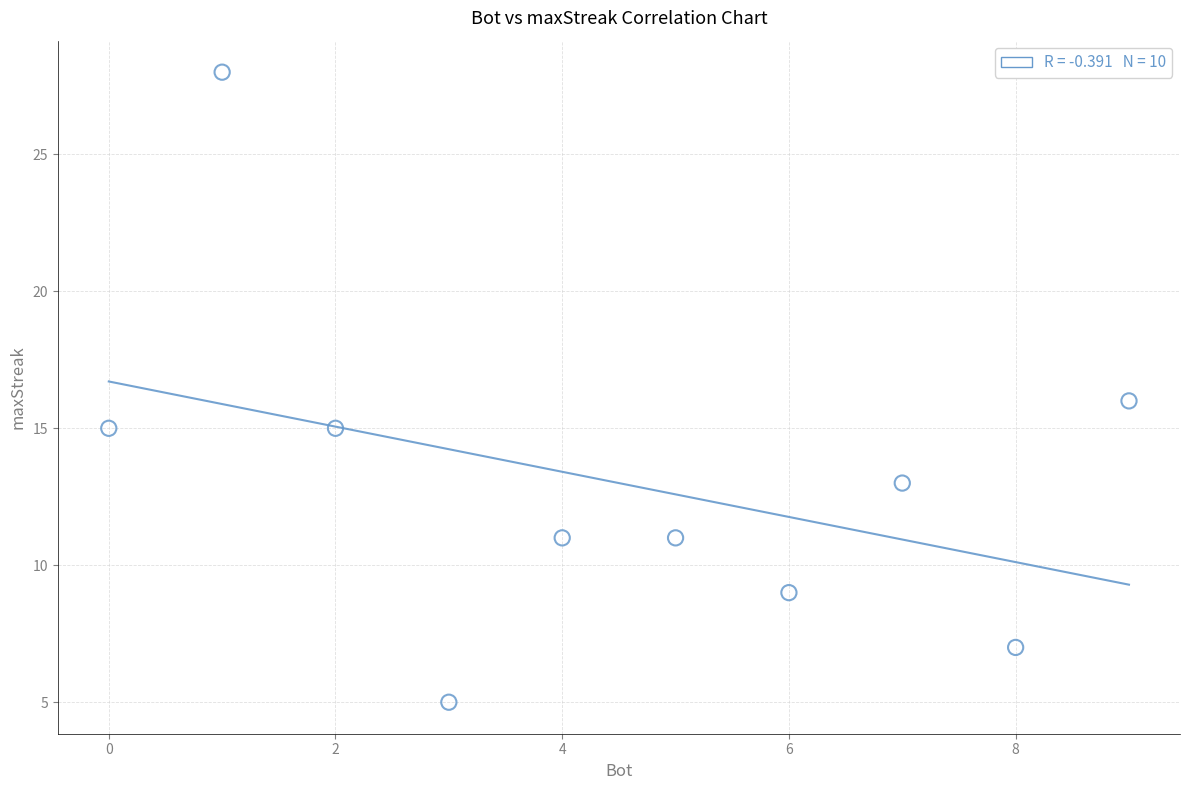

What is the range of X values (max minus min)?

9